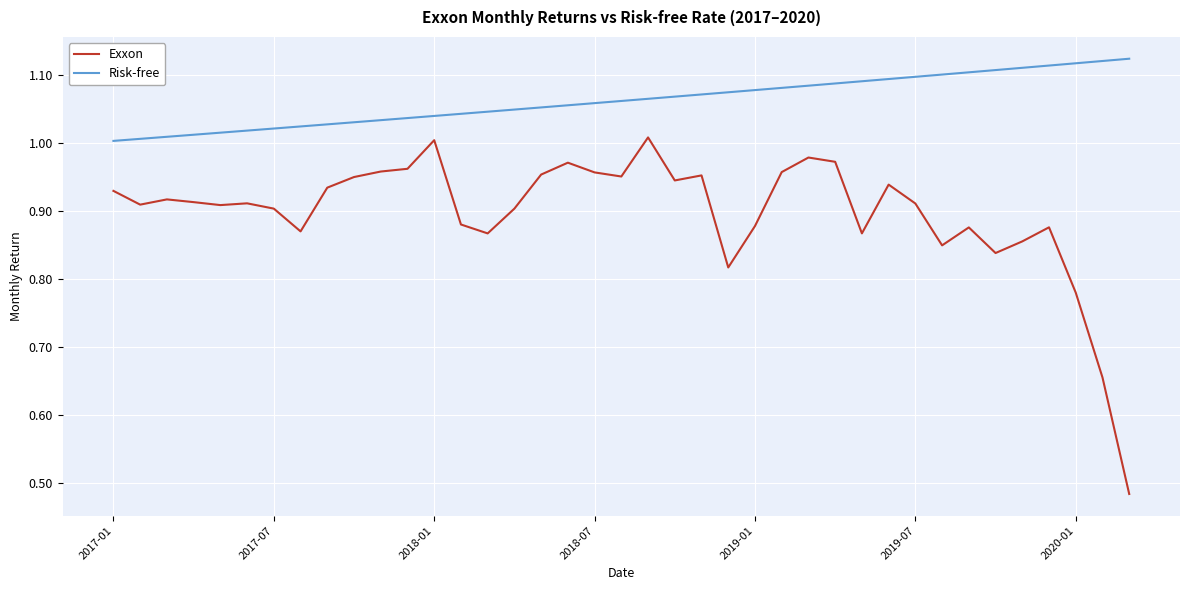

Does the chart display data point markers on the line(s)?

No